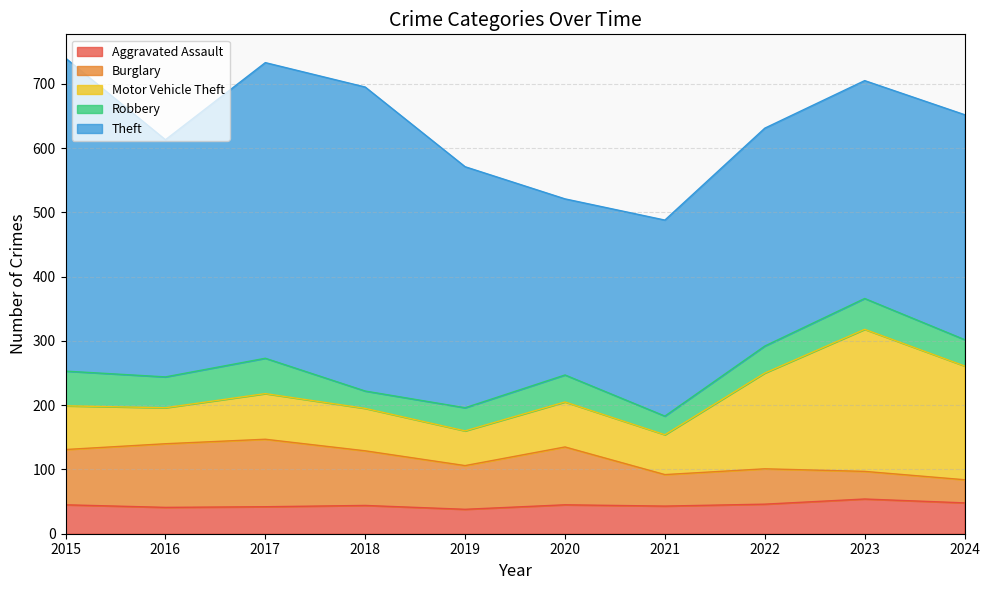

After their last crossing, which series has the higher values: Motor Vehicle Theft or Burglary?

Motor Vehicle Theft